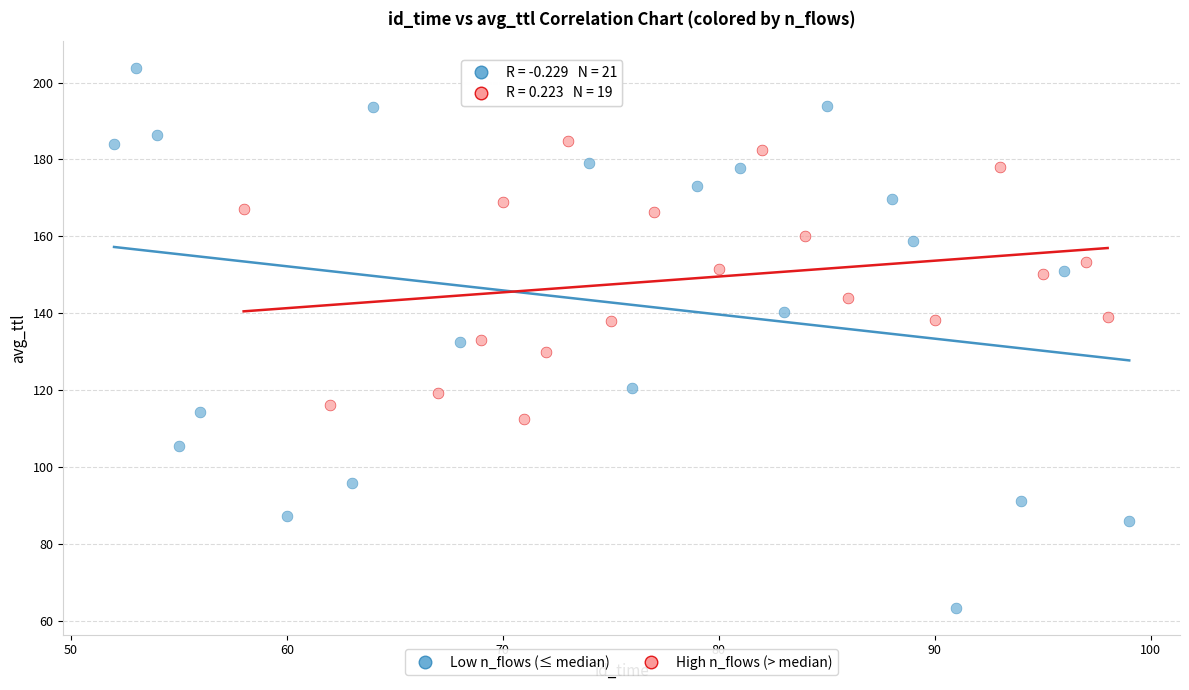

Which series contains the lowest Y value?

Low n_flows (≤ median)